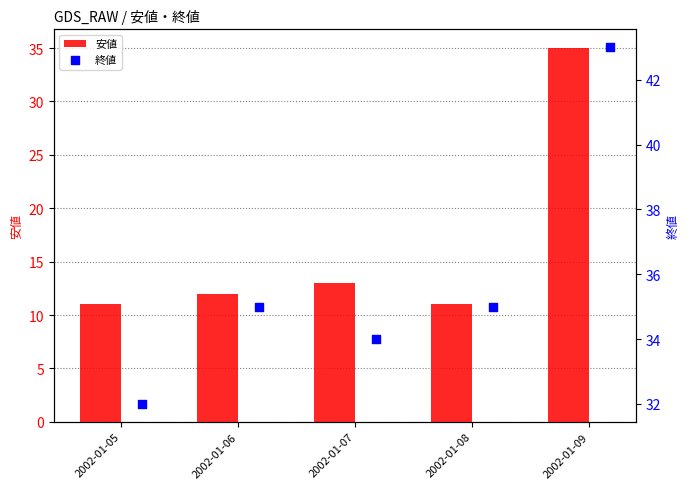

True or false: 安値 has a value of 11 at 2002-01-05.

True